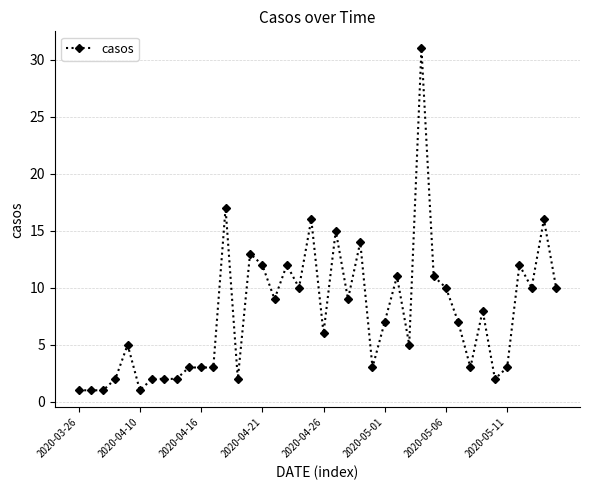

Reading right to left, extract all data points from this chart.

10	16	10	12	3	2	8	3	7	10	11	31	5	11	7	3	14	9	15	6	16	10	12	9	12	13	2	17	3	3	3	2	2	2	1	5	2	1	1	1